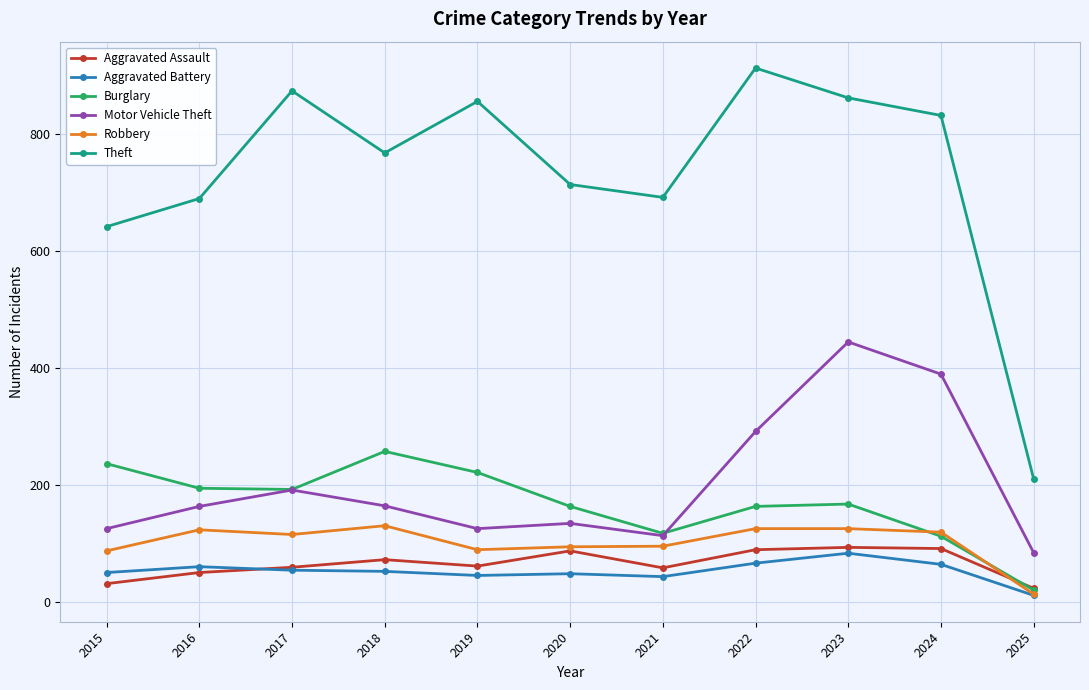

True or false: Burglary and Theft cross at least once.

False